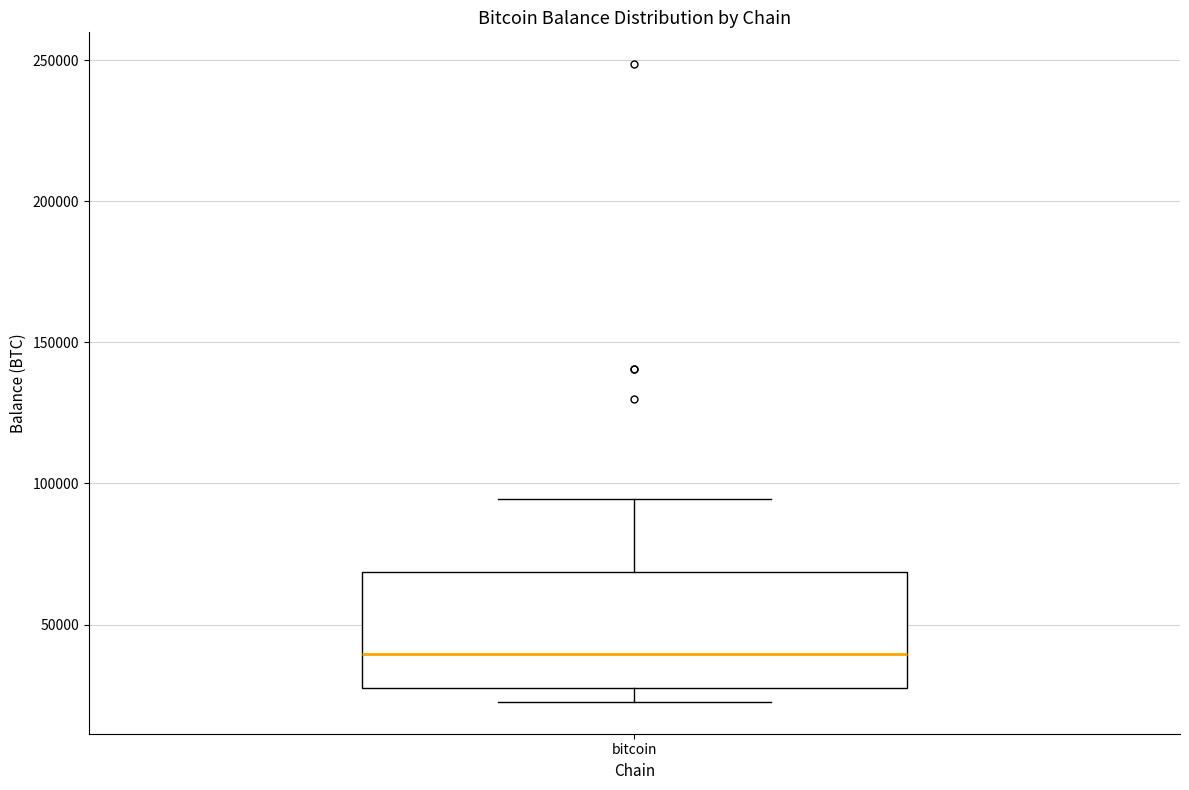

Transcribe this box plot: give where the median line is, the range the box spans, and where the two whiskers end, as read against the y-axis. The values are not printed on the chart, so give them approximately, as read against the axis.

median 40000, box 25000 to 70000, whiskers 25000 (just below the box's lower edge) to 95000